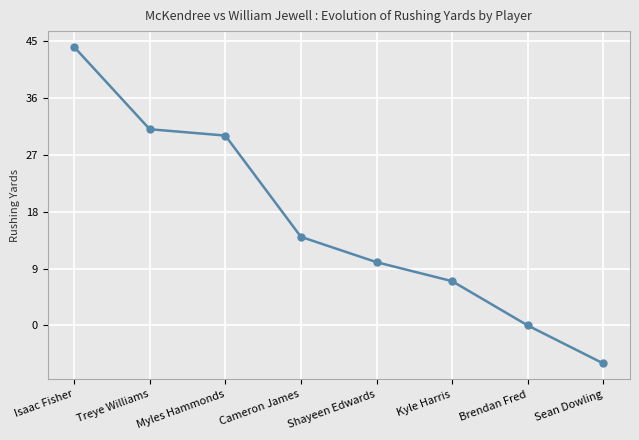

How many lines are shown in the chart?

1